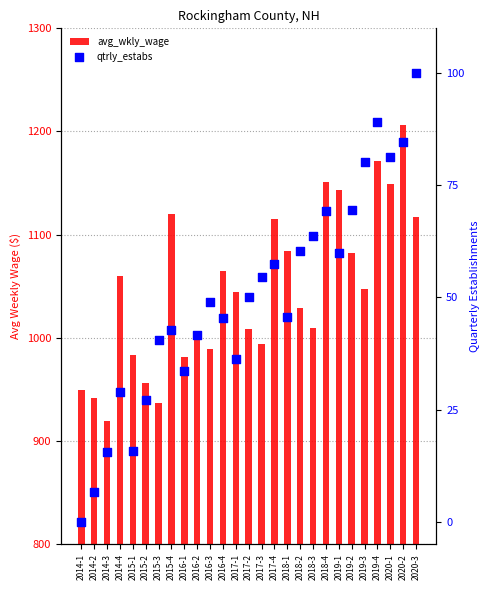

What are all the series names shown in the legend?

avg_wkly_wage, qtrly_estabs